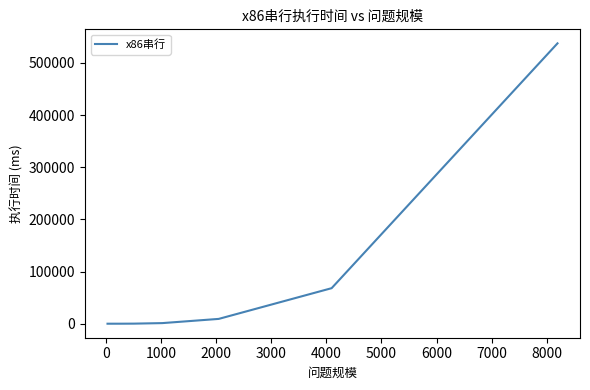

What is the greatest value displayed?

537561.4